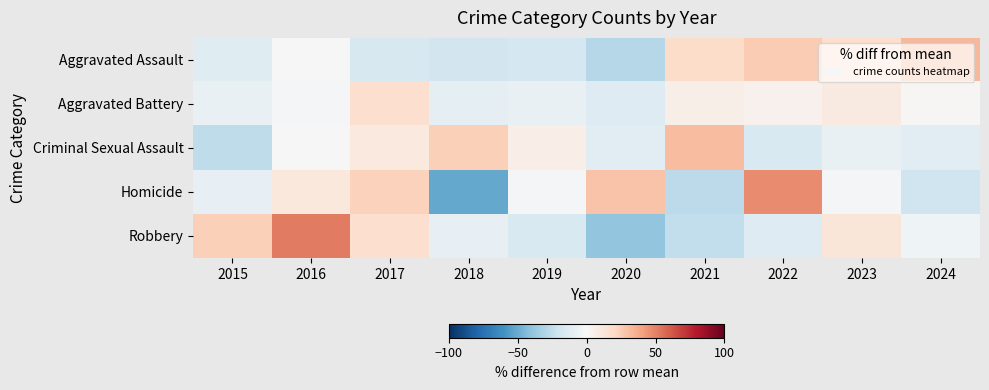

Reading right to left, transcribe all the data shown in this chart.

Aggravated Assault: 2024=32.1	2023=16.6	2022=25.3	2021=18.6	2020=-28.6	2019=-17.8	2018=-18.5	2017=-15.8	2016=-0.3	2015=-11.7
Aggravated Battery: 2024=1.6	2023=9.3	2022=4.7	2021=5.7	2020=-13.0	2019=-7.3	2018=-8.8	2017=17.1	2016=-1.6	2015=-7.8
Criminal Sexual Assault: 2024=-11.3	2023=-7.8	2022=-14.9	2021=31.2	2020=-11.3	2019=6.4	2018=24.1	2017=9.9	2016=-0.7	2015=-25.5
Homicide: 2024=-20.2	2023=-1.8	2022=47.2	2021=-26.4	2020=28.8	2019=-1.8	2018=-50.9	2017=22.7	2016=10.4	2015=-8.0
Robbery: 2024=-4.3	2023=12.1	2022=-12.9	2021=-25.0	2020=-39.3	2019=-15.0	2018=-7.9	2017=16.4	2016=52.1	2015=23.6